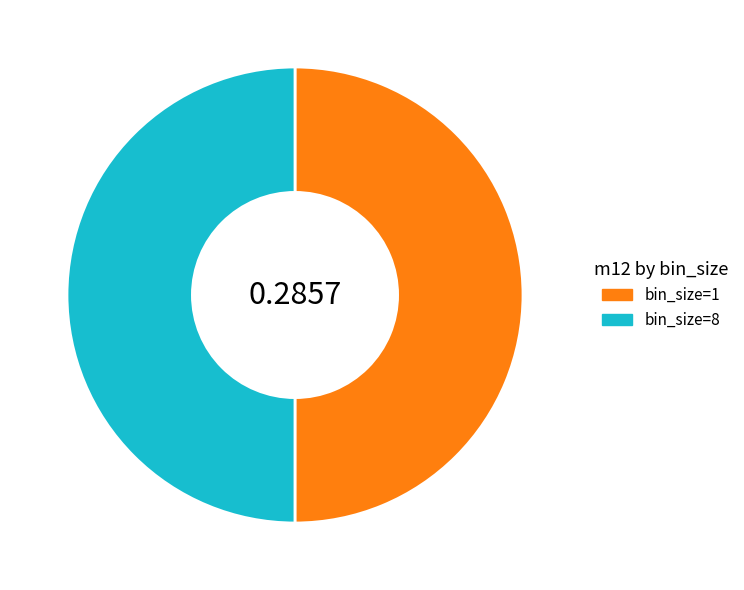

Is it true that bin_size=8 is 50% of the pie?

True